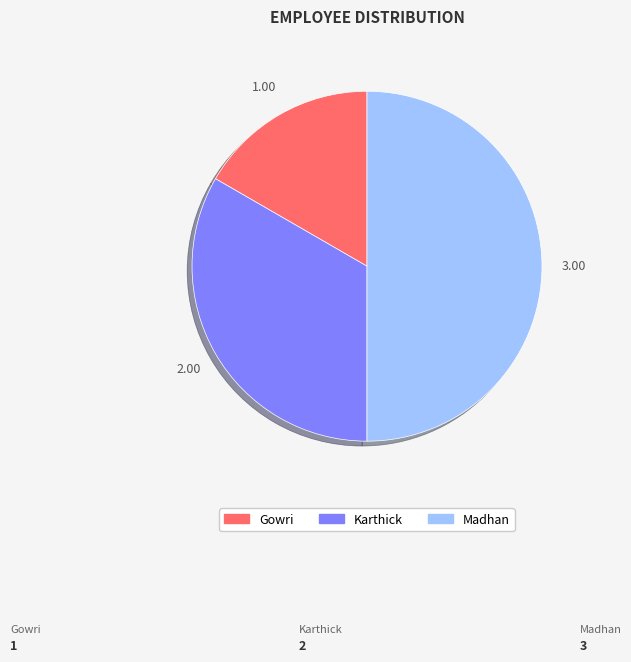

How many slices are in this pie chart?

3